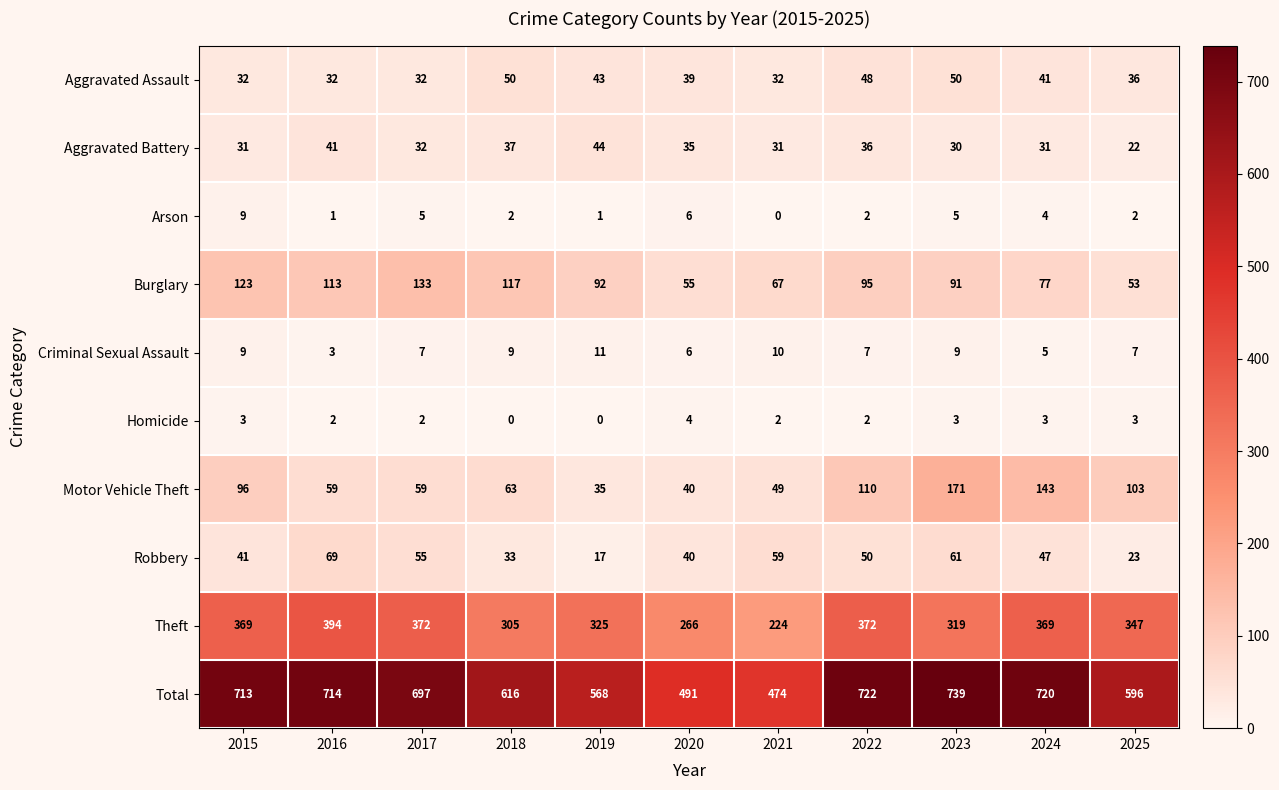

What is the highest value of the Aggravated Assault series?

50